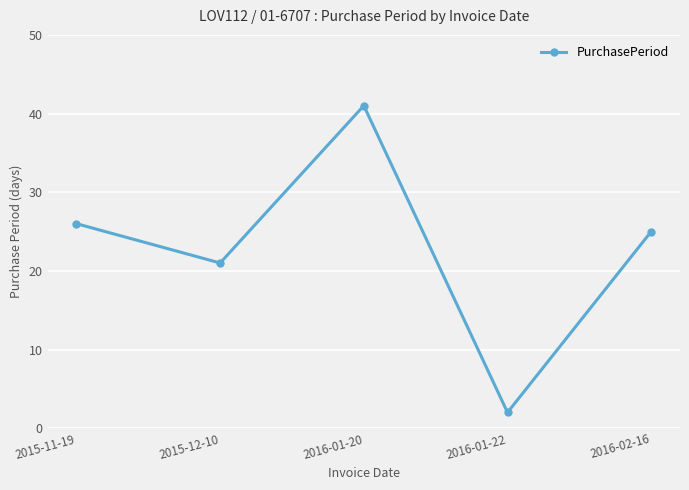

Reading left to right, what are all the values shown in this chart?

26	21	41	2	25